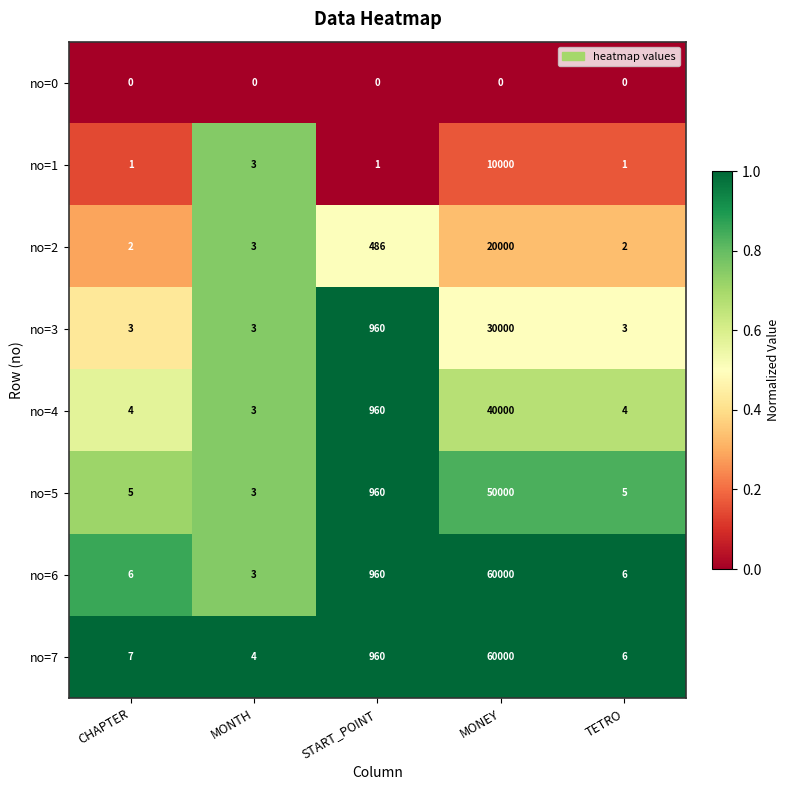

Which series has the largest total across all categories?

no=7